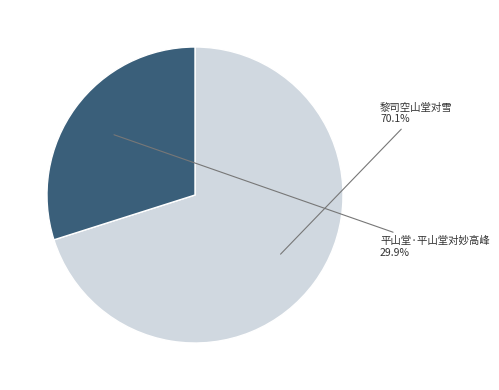

To the nearest percent, what percentage of the pie is 平山堂·平山堂对妙高峰?

30%